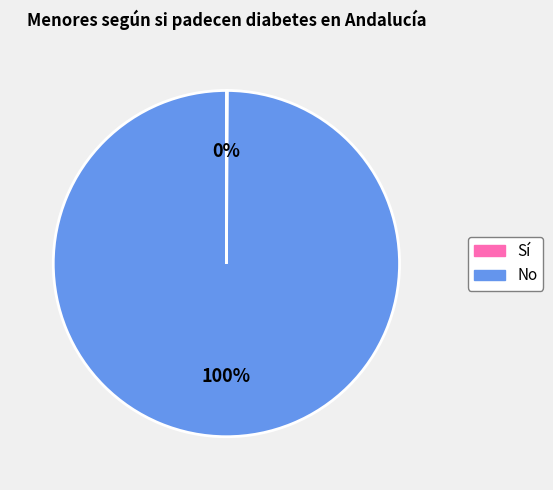

Is there a majority slice in this chart?

Yes